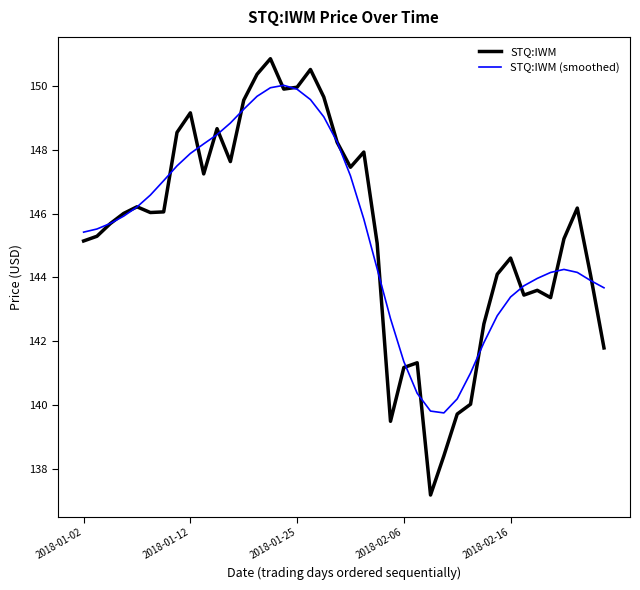

Which series has the largest range (max minus min)?

STQ:IWM